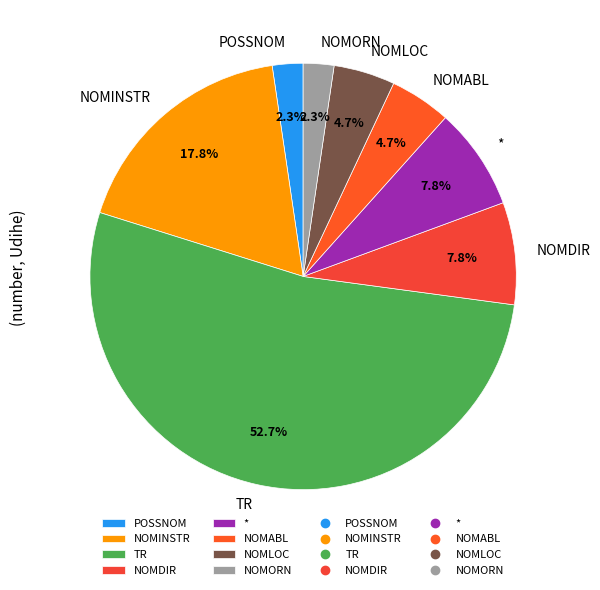

Count the number of slices in the pie.

8